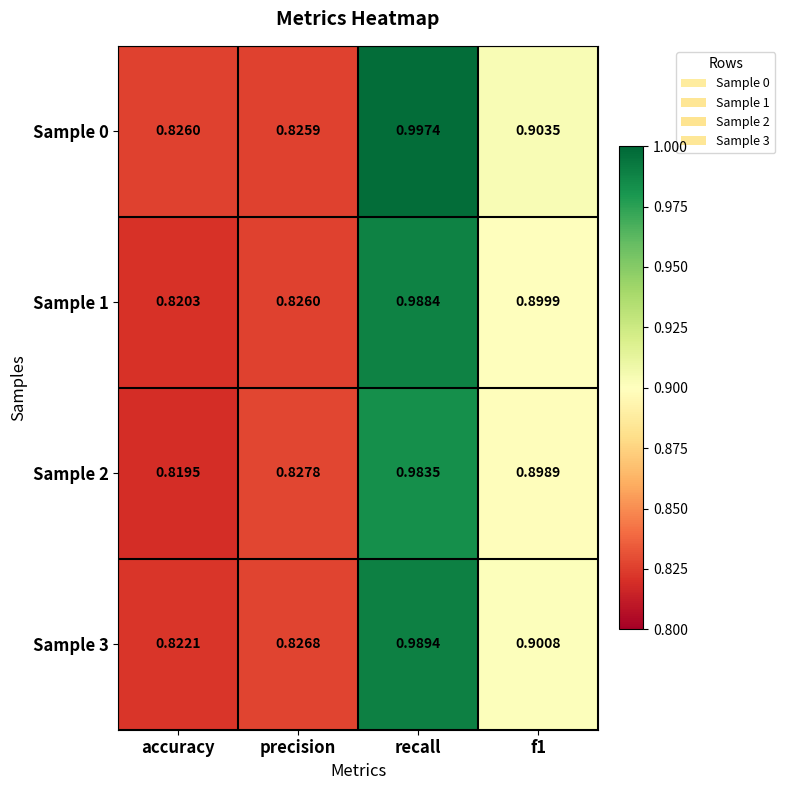

What is the total value across all series at f1?

3.6